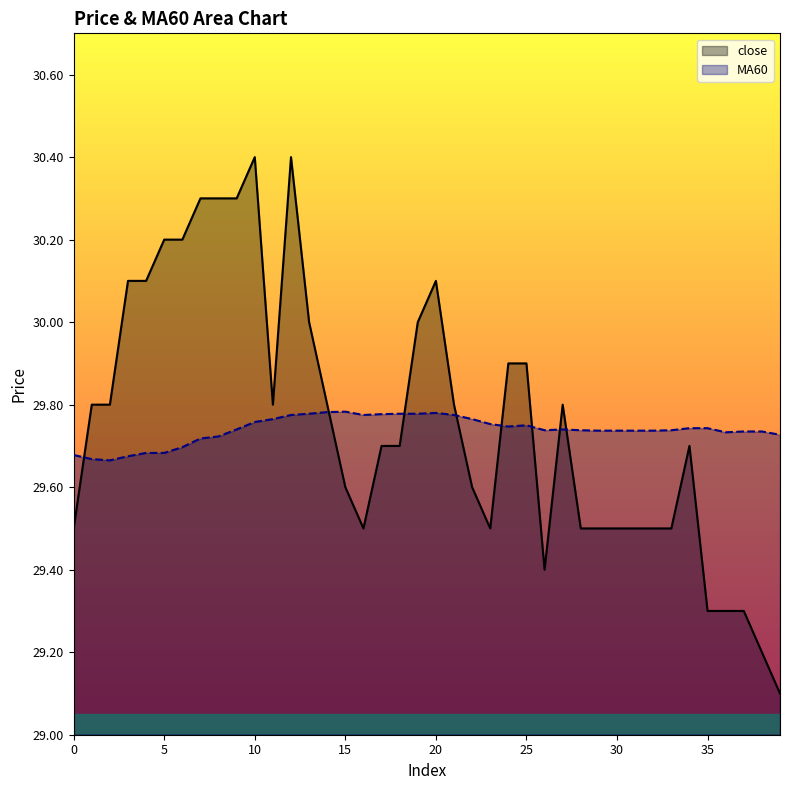

True or false: MA60 and close cross at least once.

True